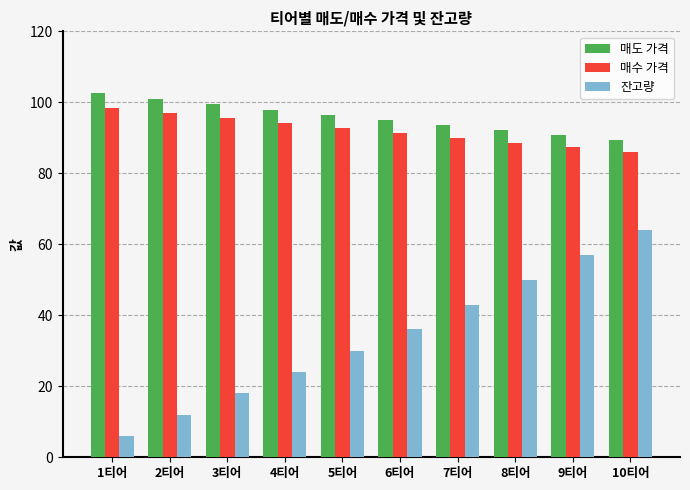

Reading left to right, extract all data points from this chart.

매도 가격: 102.5	101.0	99.5	98.0	96.5	95.0	93.6	92.2	90.8	89.5
매수 가격: 98.5	97.0	95.6	94.1	92.7	91.3	90.0	88.6	87.3	86.0
잔고량: 6.0	12.0	18.0	24.0	30.0	36.0	43.0	50.0	57.0	64.0